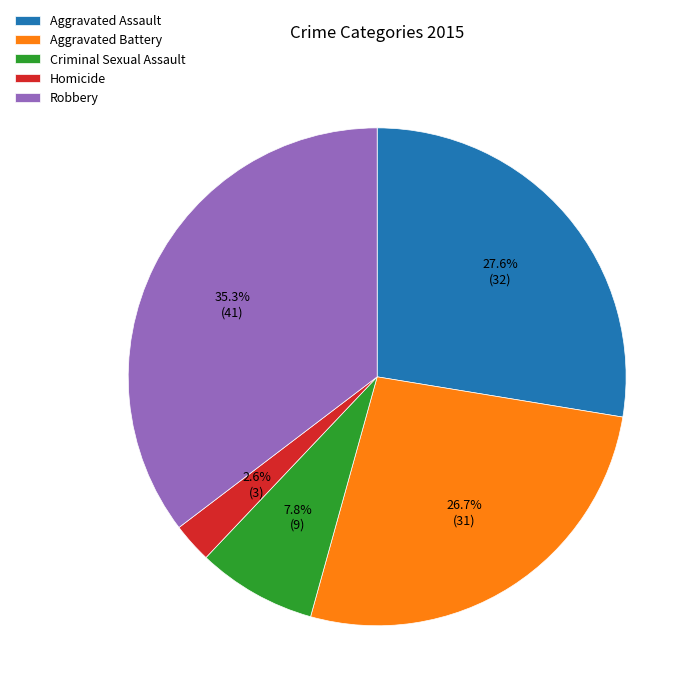

How many slices are in this pie chart?

5